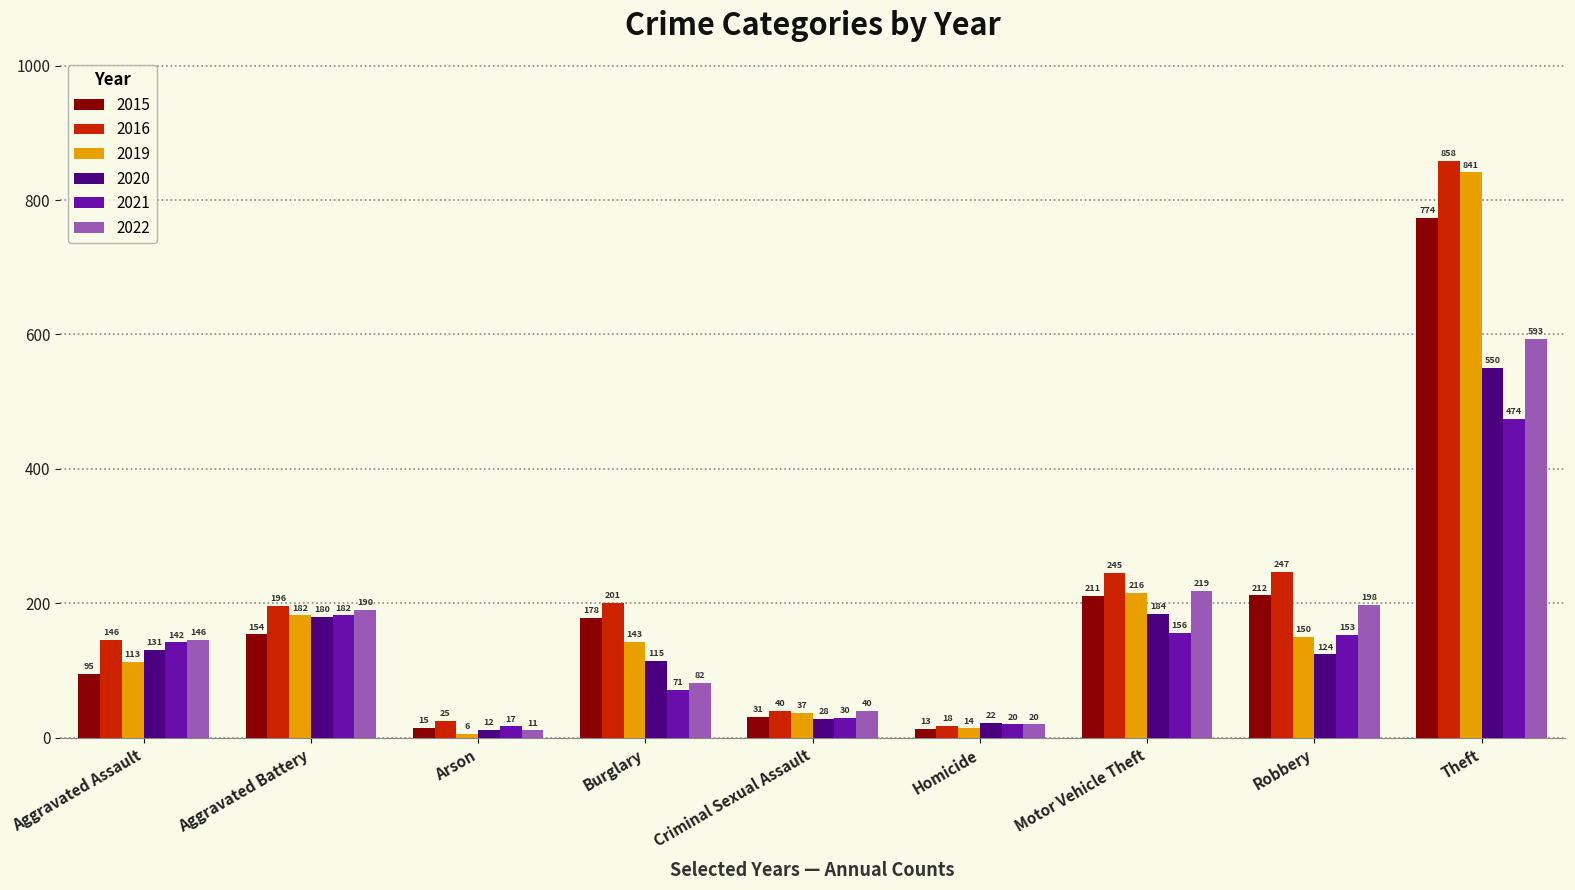

Reading left to right, transcribe all the data shown in this chart.

2015: Aggravated Assault=95	Aggravated Battery=154	Arson=15	Burglary=178	Criminal Sexual Assault=31	Homicide=13	Motor Vehicle Theft=211	Robbery=212	Theft=774
2016: Aggravated Assault=146	Aggravated Battery=196	Arson=25	Burglary=201	Criminal Sexual Assault=40	Homicide=18	Motor Vehicle Theft=245	Robbery=247	Theft=858
2019: Aggravated Assault=113	Aggravated Battery=182	Arson=6	Burglary=143	Criminal Sexual Assault=37	Homicide=14	Motor Vehicle Theft=216	Robbery=150	Theft=841
2020: Aggravated Assault=131	Aggravated Battery=180	Arson=12	Burglary=115	Criminal Sexual Assault=28	Homicide=22	Motor Vehicle Theft=184	Robbery=124	Theft=550
2021: Aggravated Assault=142	Aggravated Battery=182	Arson=17	Burglary=71	Criminal Sexual Assault=30	Homicide=20	Motor Vehicle Theft=156	Robbery=153	Theft=474
2022: Aggravated Assault=146	Aggravated Battery=190	Arson=11	Burglary=82	Criminal Sexual Assault=40	Homicide=20	Motor Vehicle Theft=219	Robbery=198	Theft=593